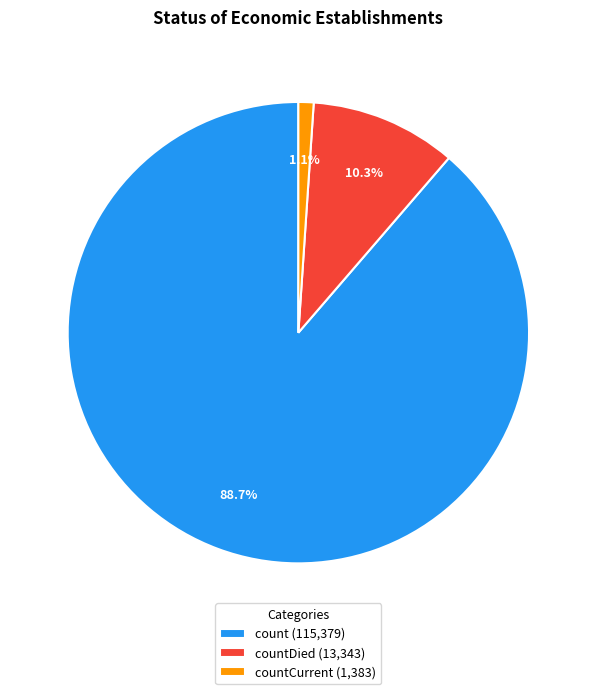

Which slice is the largest?

count (115,379)